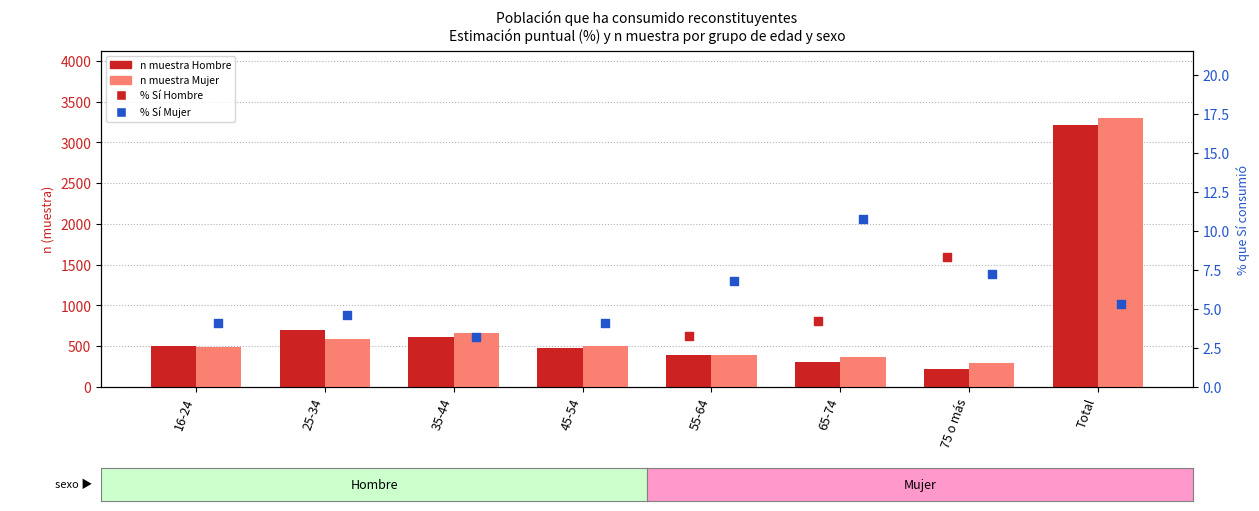

Which series has the widest spread of Y values?

Mujer (n muestra)